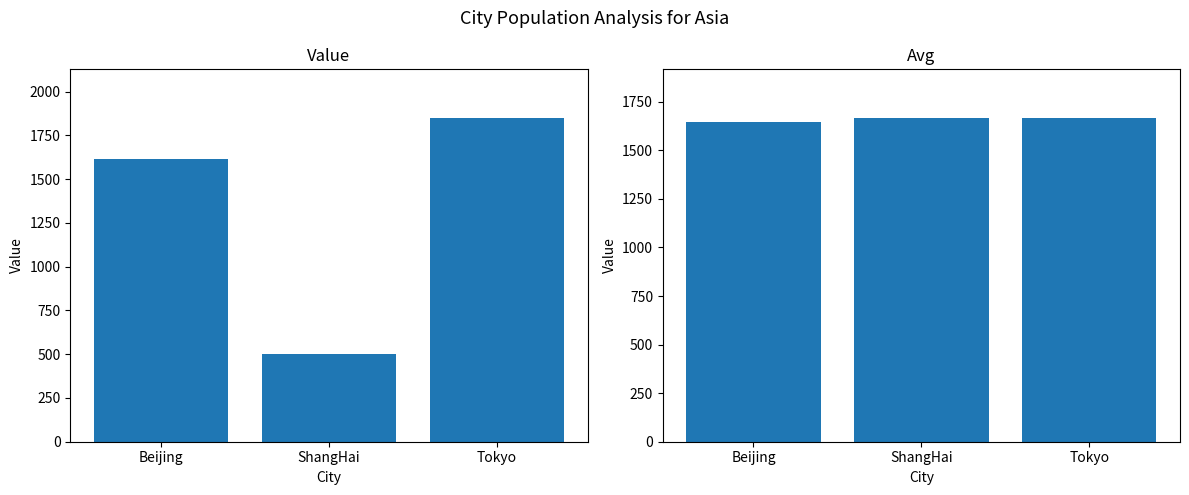

At Tokyo, list the series in order from smallest to largest.

avg, value